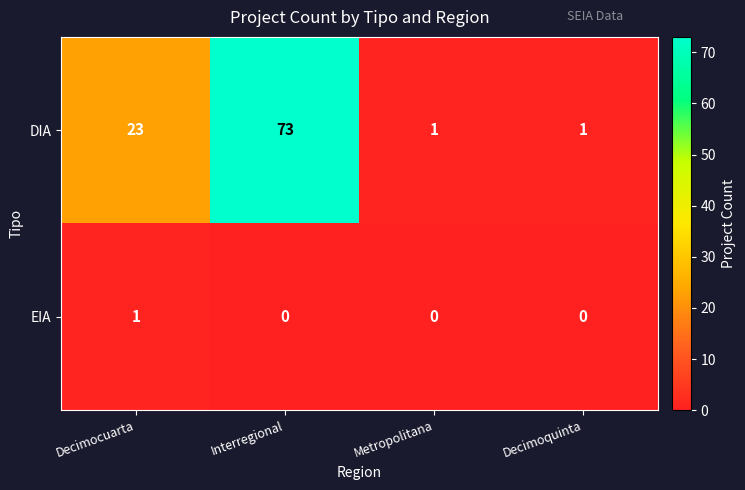

Rank the series by their average value, from highest to lowest.

DIA, EIA